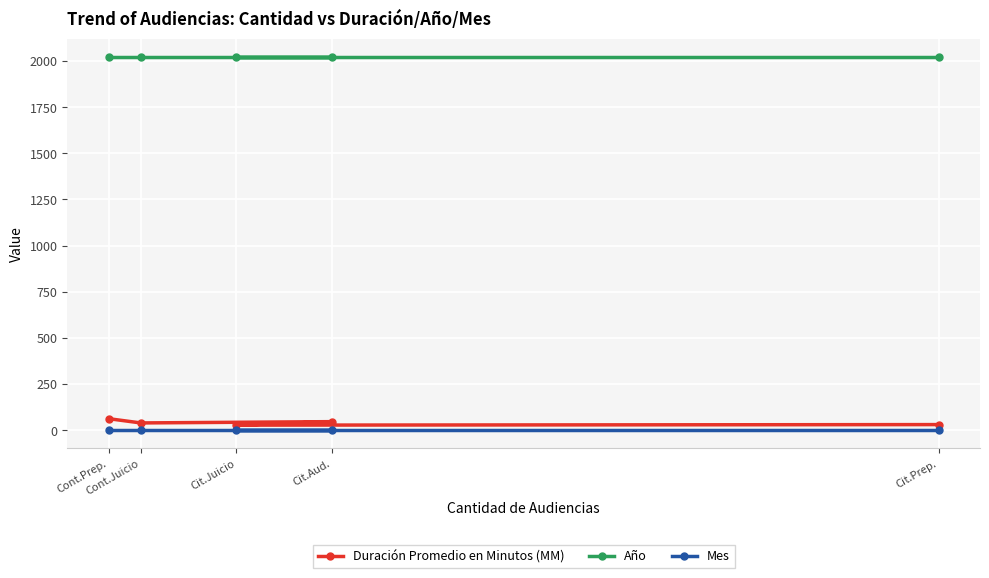

The value of Duración Promedio en Minutos (MM) at Cont.Juicio is 55. True or false?

False